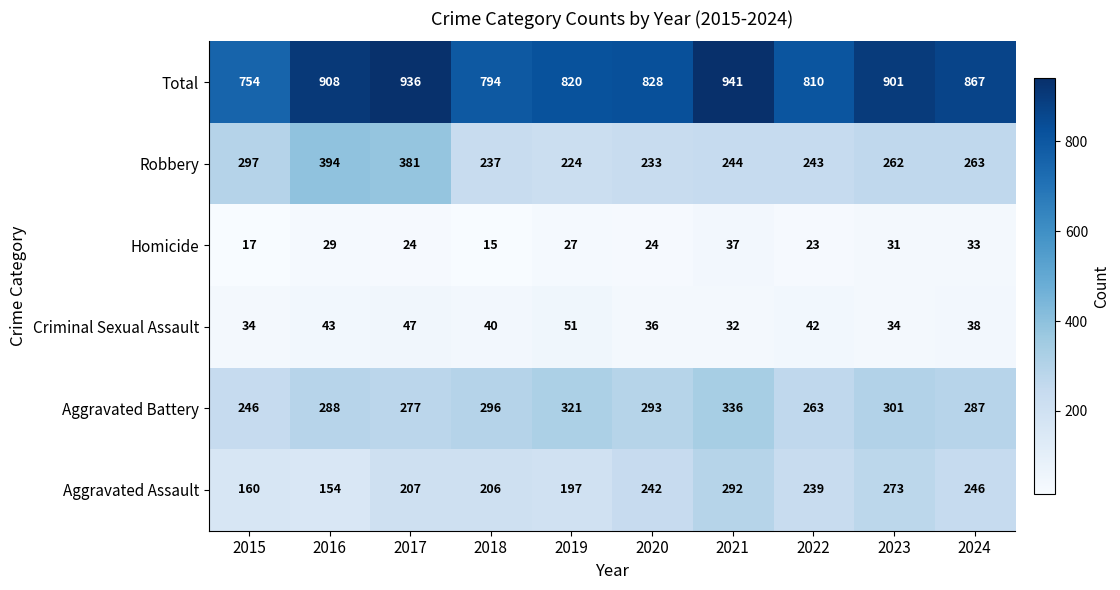

How many data points does each series have?

10